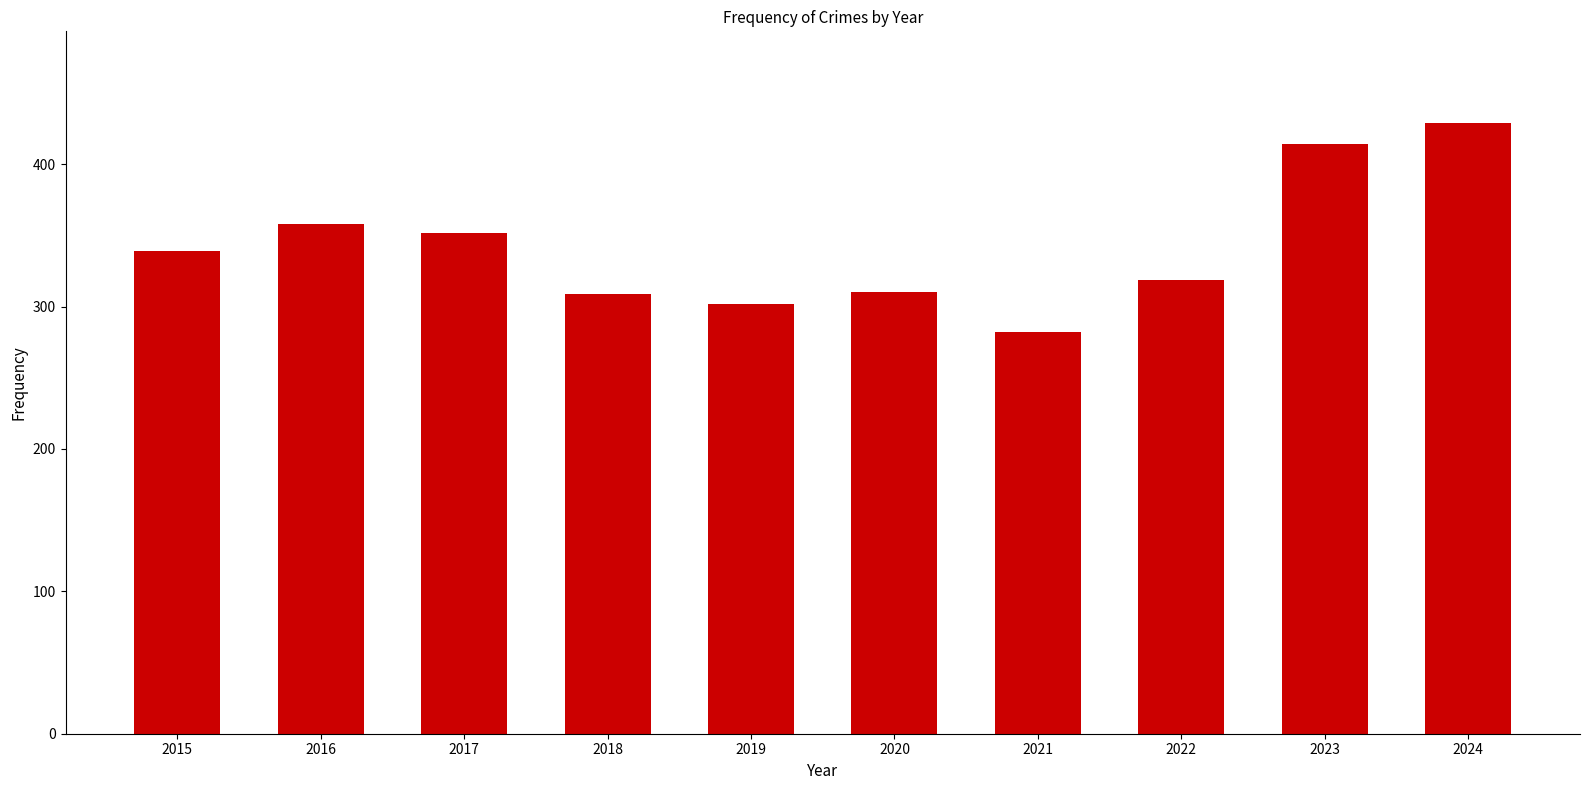

Read the value at 2023.

414